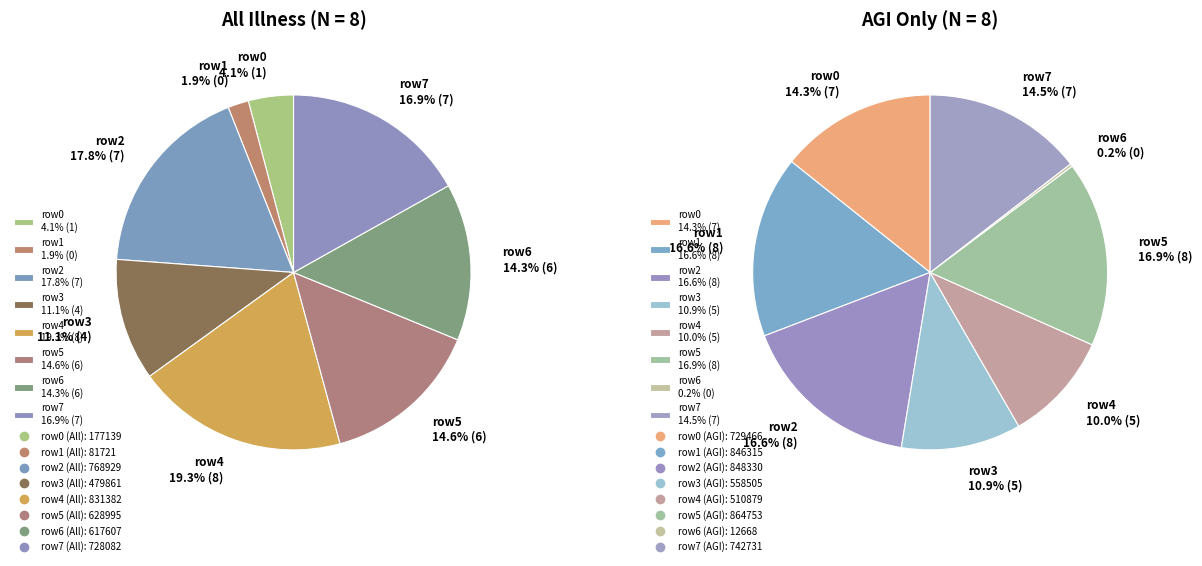

Which slice is the smallest?

6